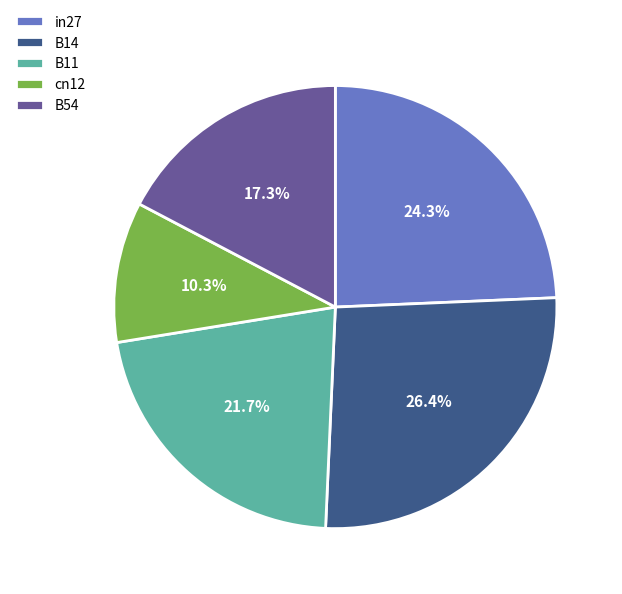

To the nearest percent, what is the difference between the B11 and B14 slice percentages?

5%